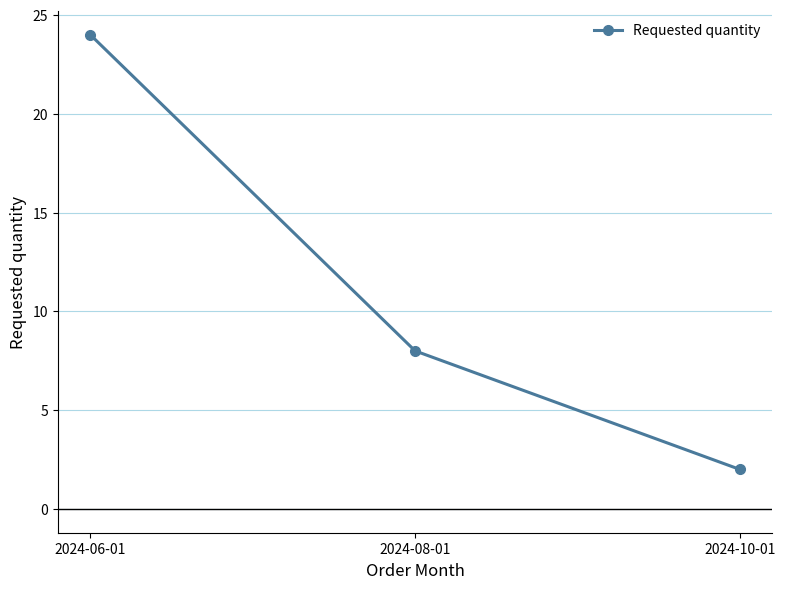

What is the value of the 1st point from the left?

24